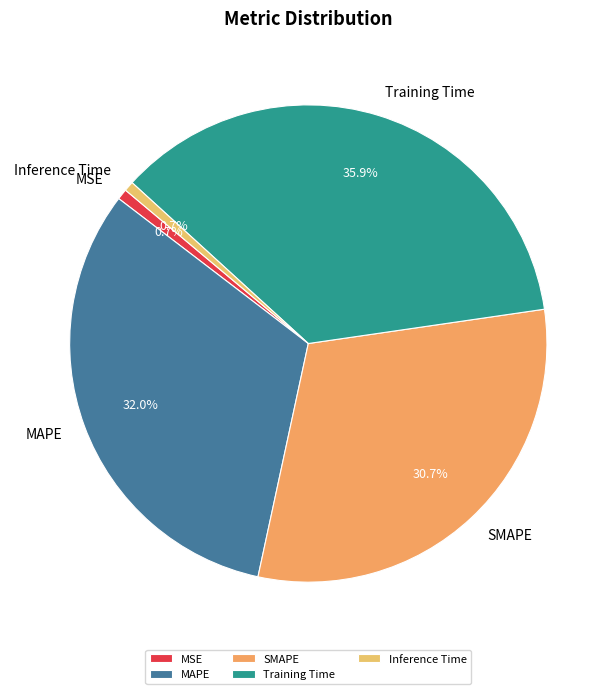

Which slice is the largest?

Training Time